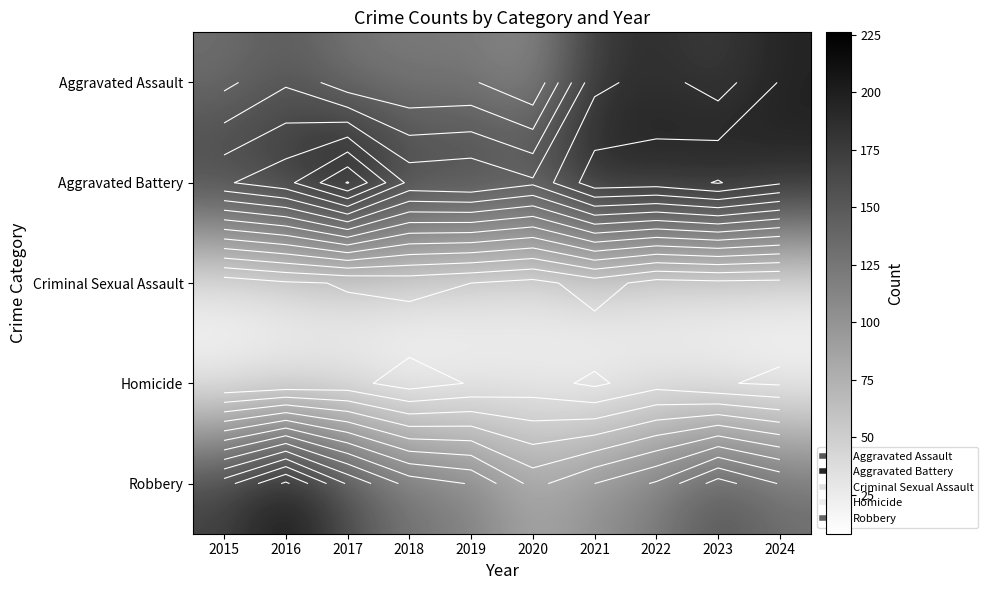

What is the minimum value for Aggravated Battery?

168